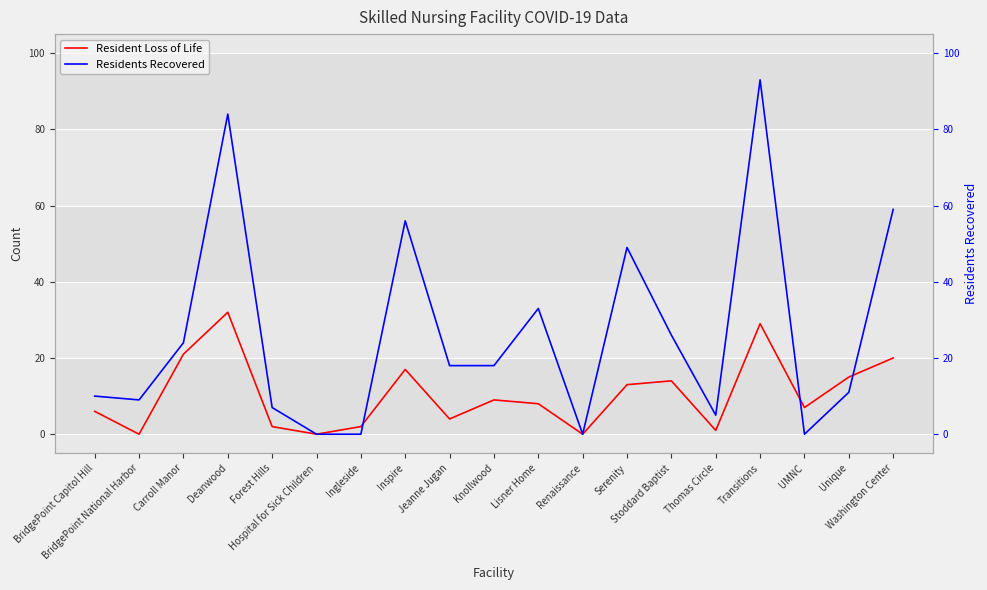

Count the number of categories in the chart.

19